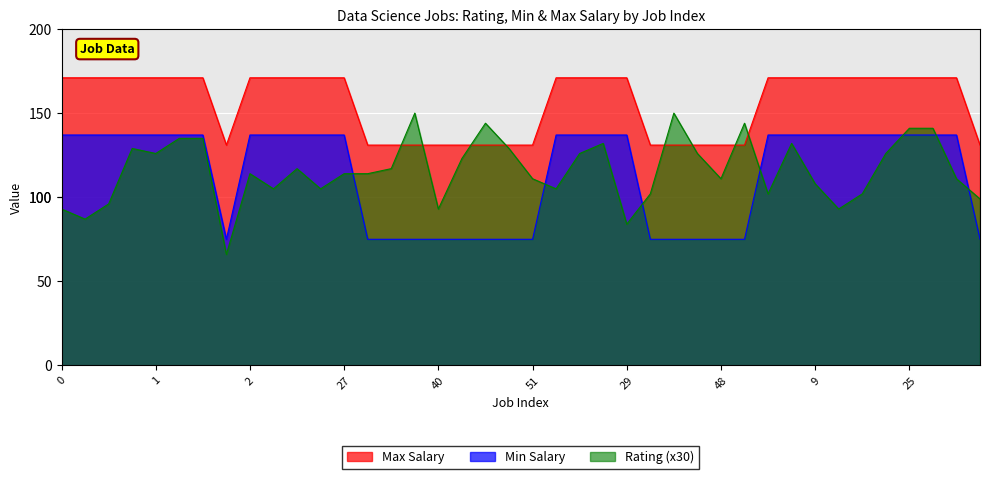

True or false: Rating and Min Salary intersect in this chart.

True